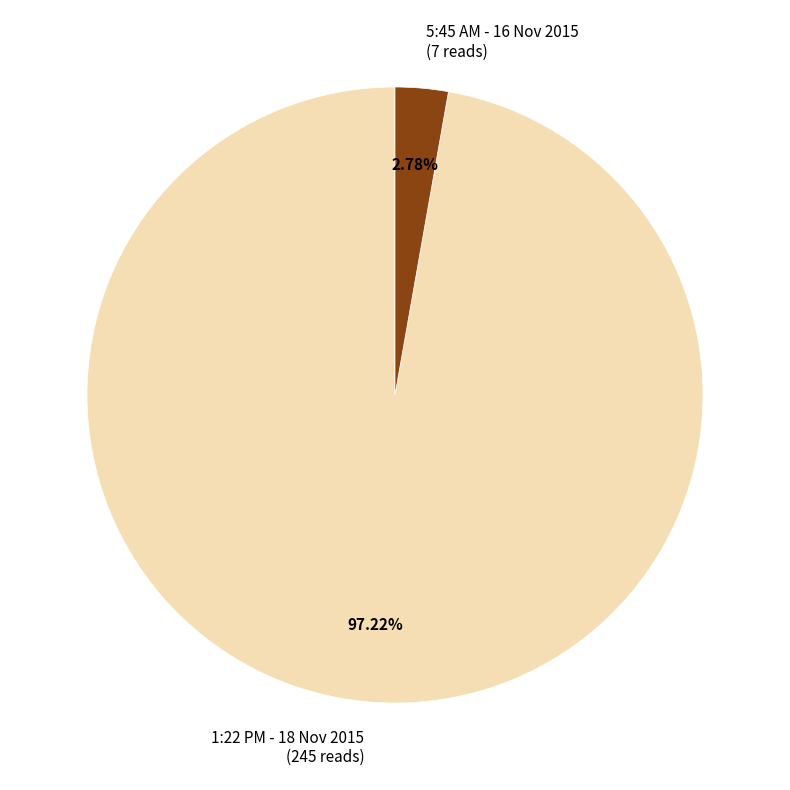

How many slices are in this pie chart?

2